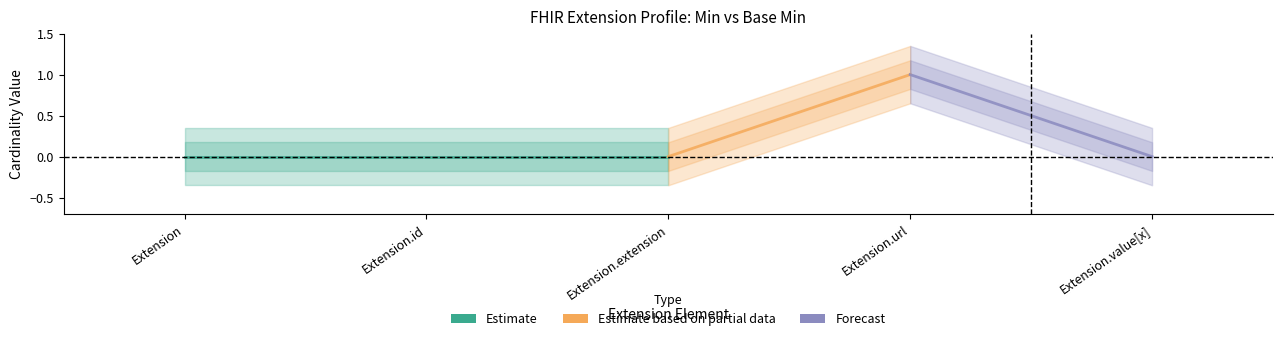

What is the highest value of the Base Min series?

1